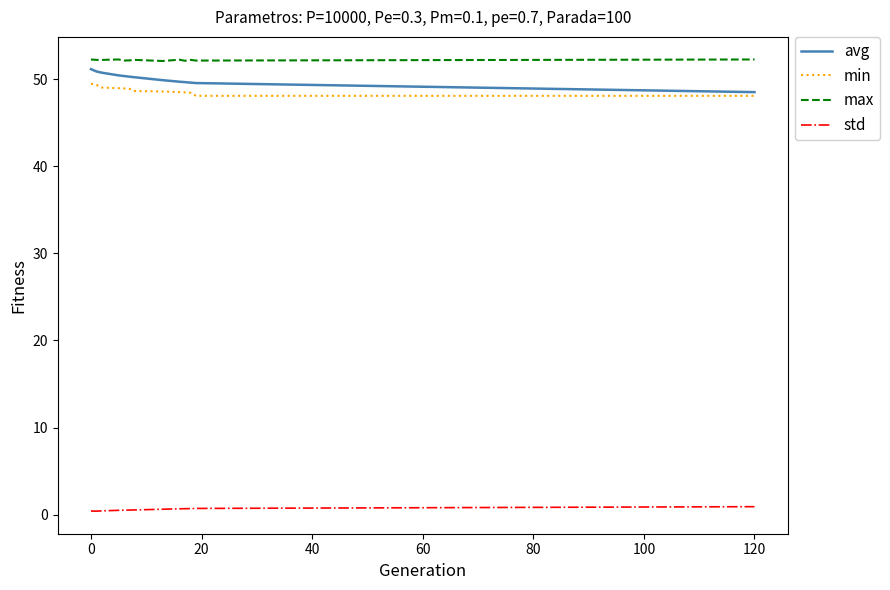

What is the lowest value of the max series?

52.1